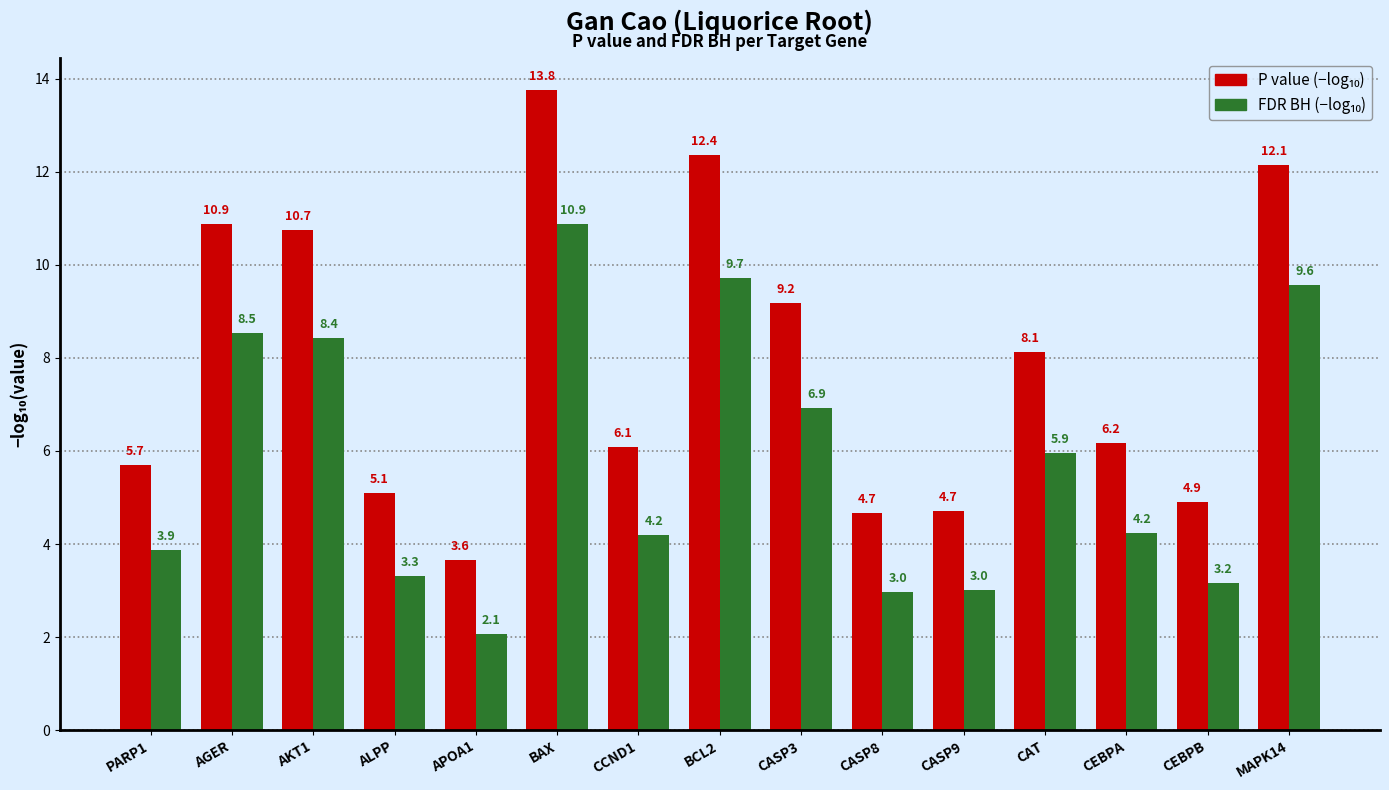

Which category has the highest value across all series?

BAX